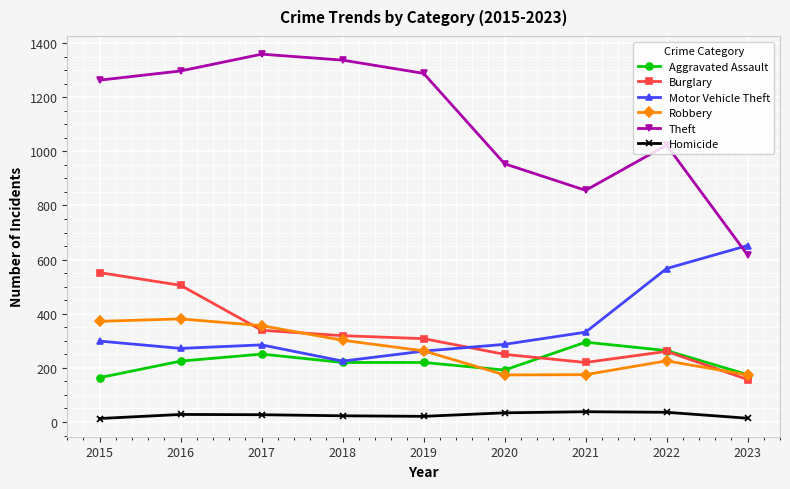

Read the Burglary value at 2022.

261